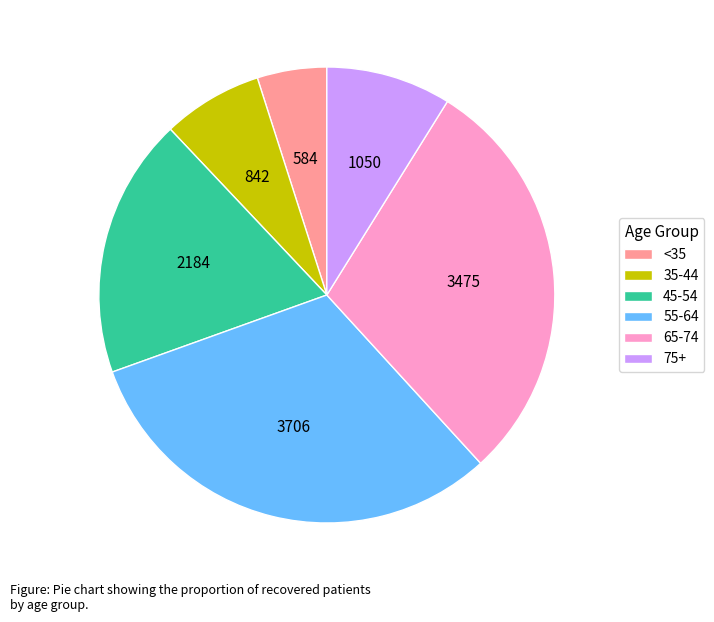

True or false: 75+ accounts for 15% of the total.

False